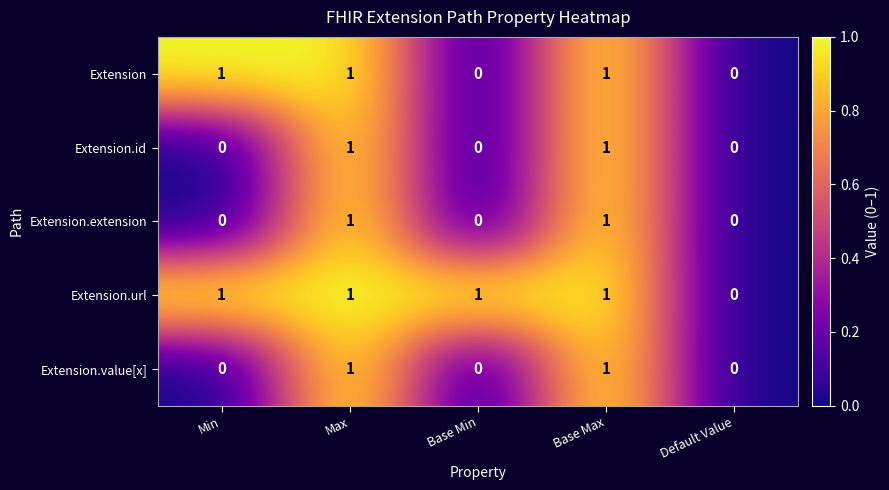

Reading right to left, transcribe all the data shown in this chart.

Extension: Default Value=0	Base Max=1	Base Min=0	Max=1	Min=1
Extension.id: Default Value=0	Base Max=1	Base Min=0	Max=1	Min=0
Extension.extension: Default Value=0	Base Max=1	Base Min=0	Max=1	Min=0
Extension.url: Default Value=0	Base Max=1	Base Min=1	Max=1	Min=1
Extension.value[x]: Default Value=0	Base Max=1	Base Min=0	Max=1	Min=0